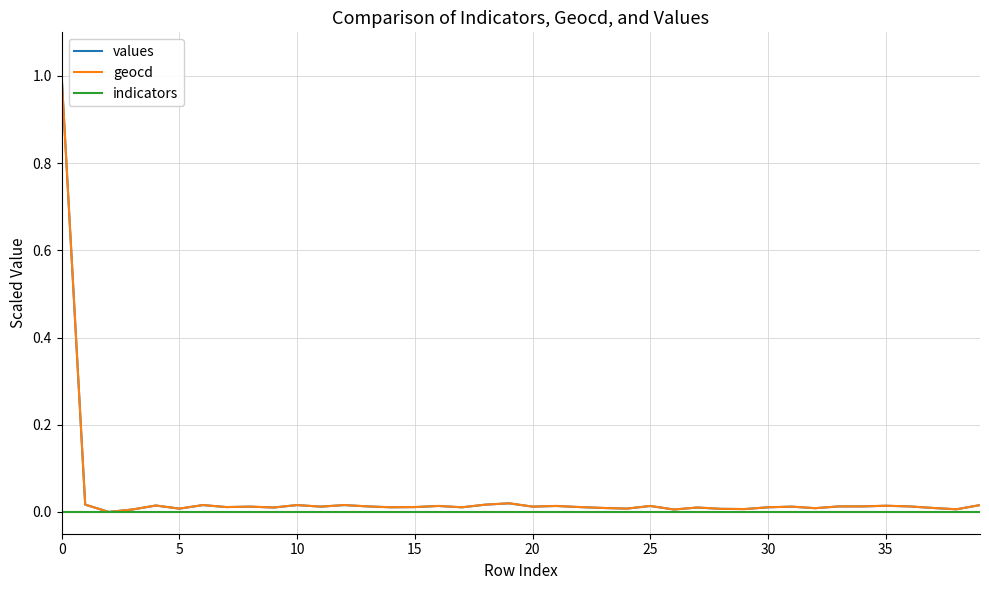

True or false: indicators and geocd intersect in this chart.

False